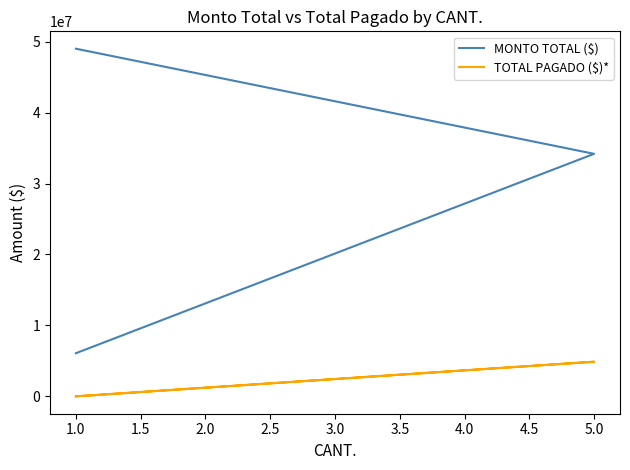

List the series in order of their overall mean, lowest first.

TOTAL PAGADO ($)*, MONTO TOTAL ($)